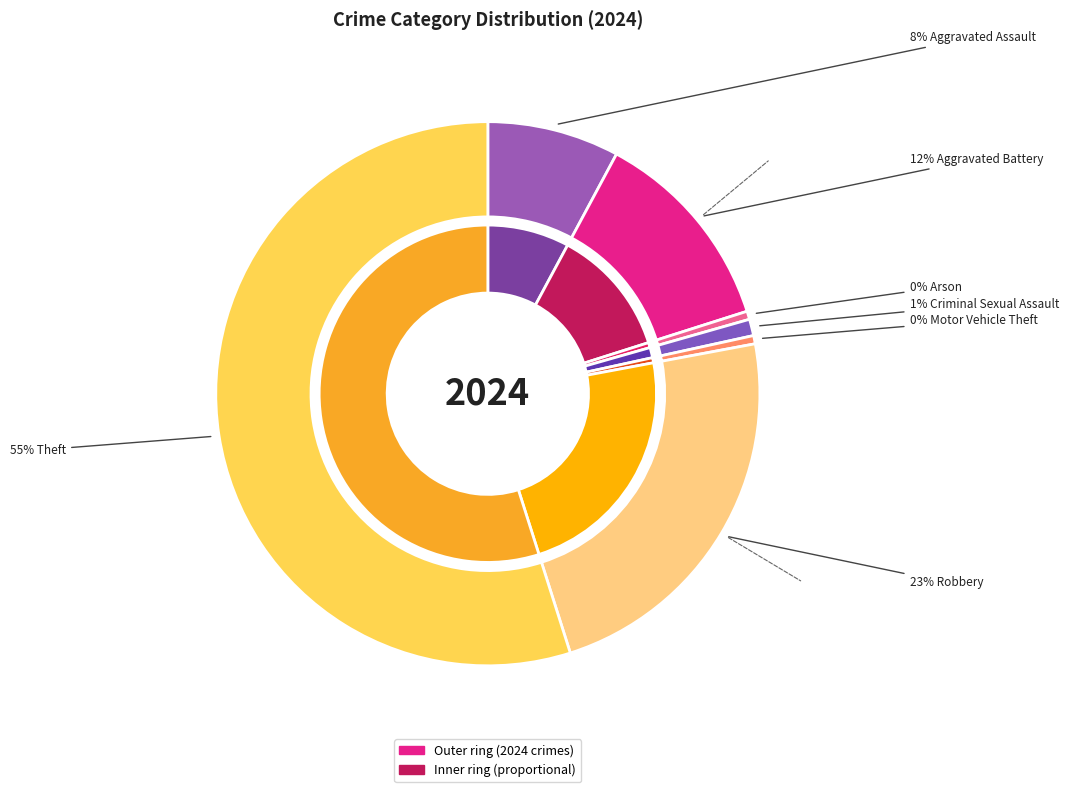

What is the smallest slice in the pie chart?

Arson